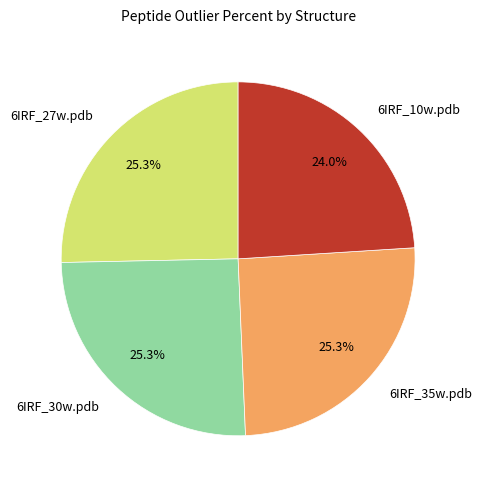

How many segments does this pie chart have?

4